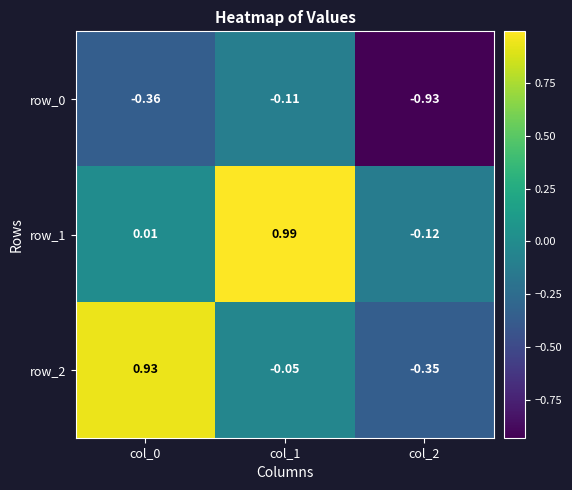

How many values in the row_1 series exceed 0?

2